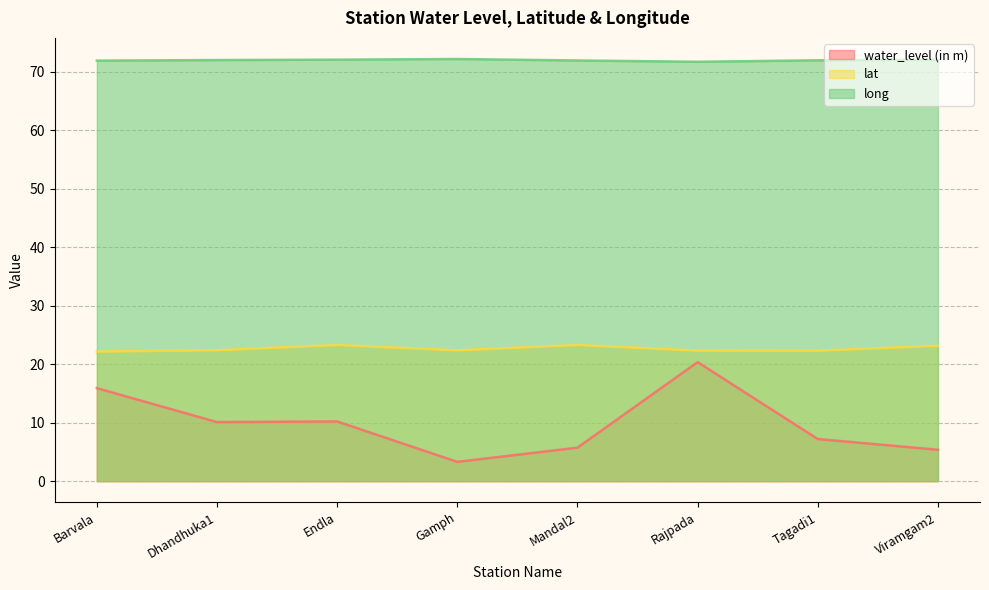

Reading right to left, list all the values displayed in this chart.

water_level (in m): 5.4	7.2	20.4	5.7	3.3	10.2	10.1	15.9
lat: 23.1	22.3	22.3	23.3	22.4	23.3	22.4	22.1
long: 72.0	71.9	71.7	71.9	72.2	72.1	72.0	71.9